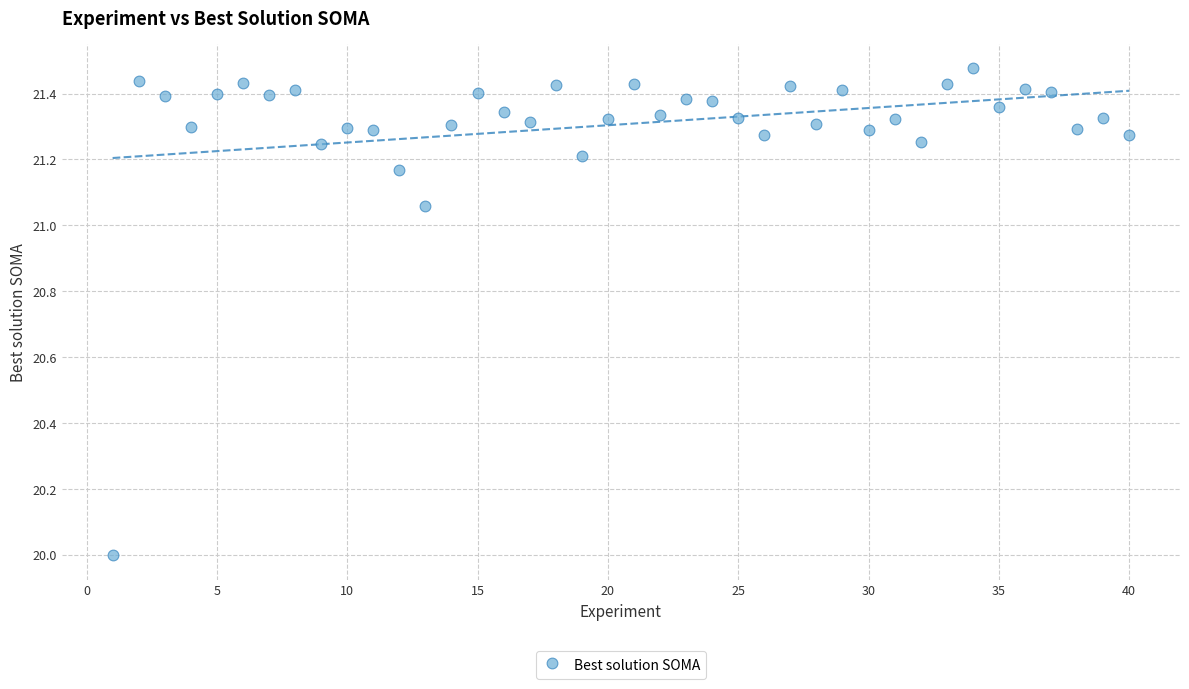

What is the range of Y values (max minus min)?

1.5